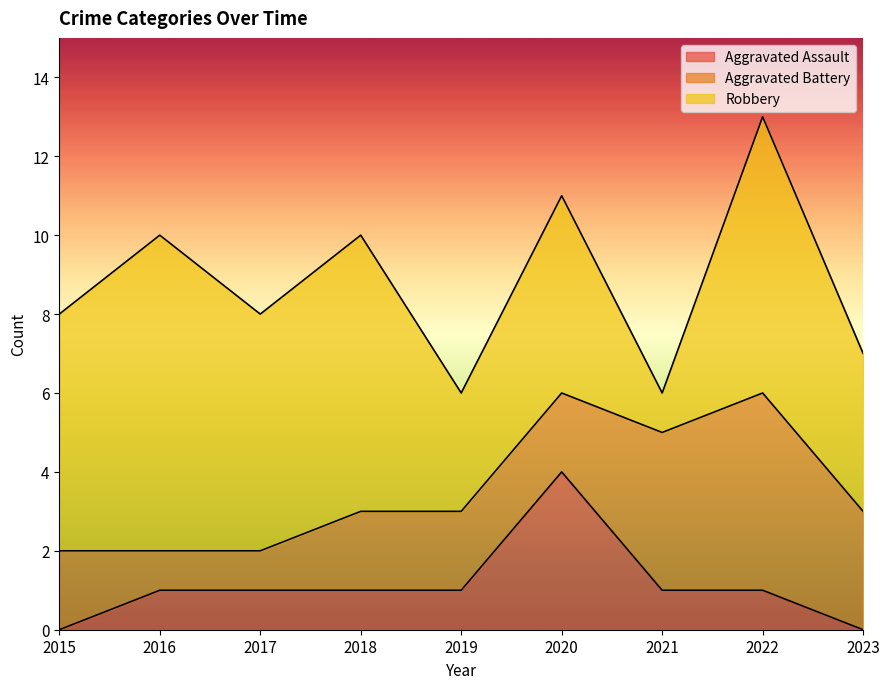

Is the value of Aggravated Assault at 2023 greater than the value of Robbery at 2016?

No